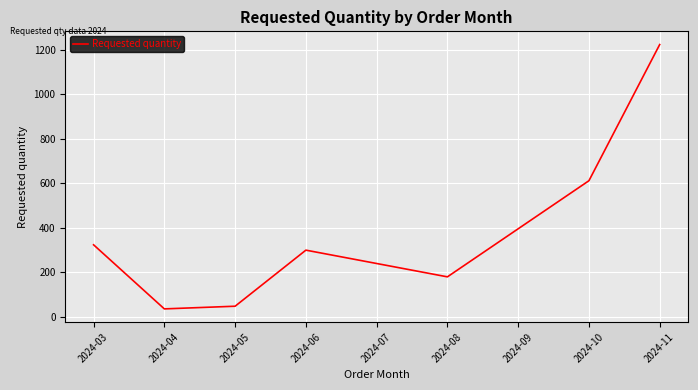

What is the difference between the values at 2024-11 and 2024-08?

1044